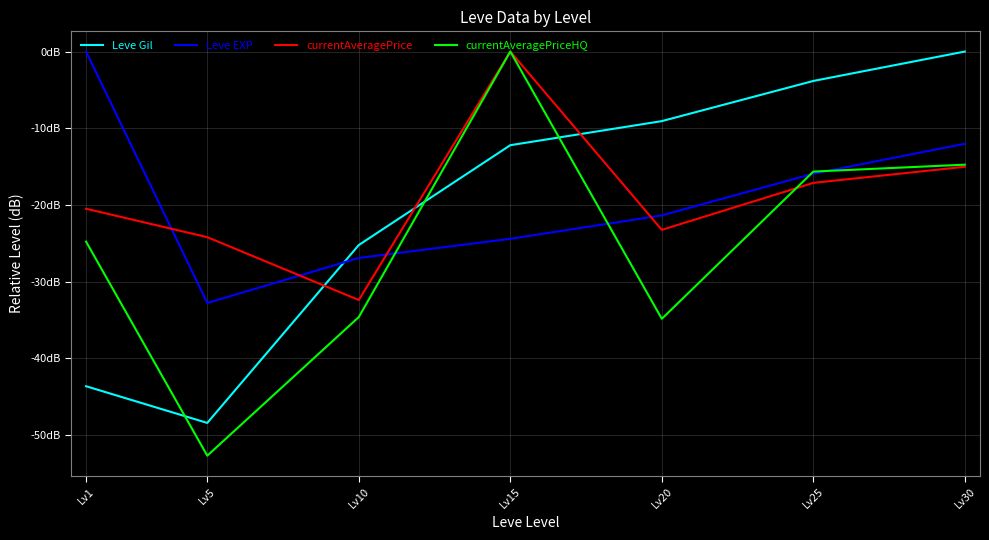

Does the chart have visible grid lines?

Yes